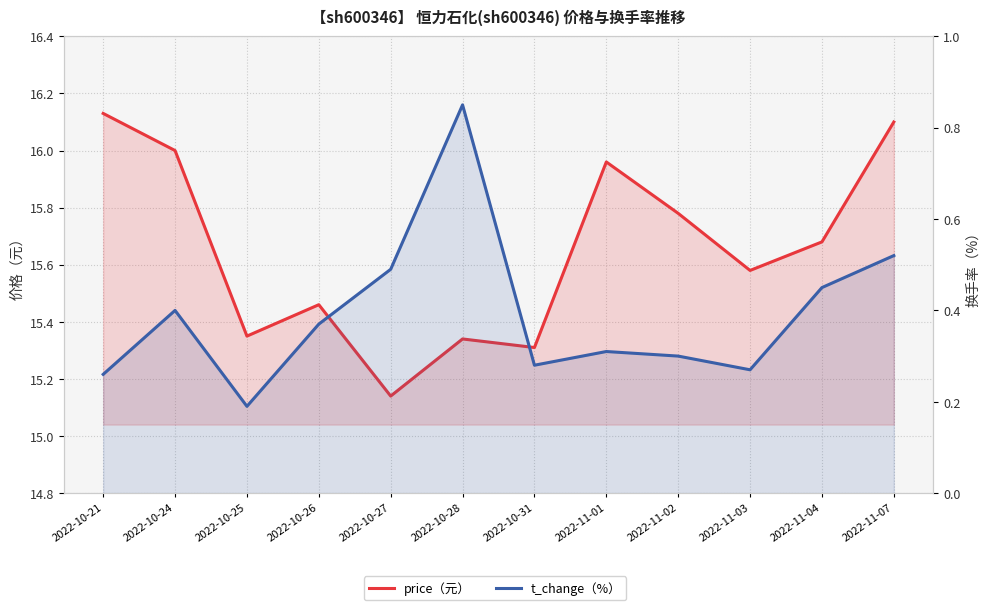

True or false: t_change has more than 1 points higher than both neighbors.

True